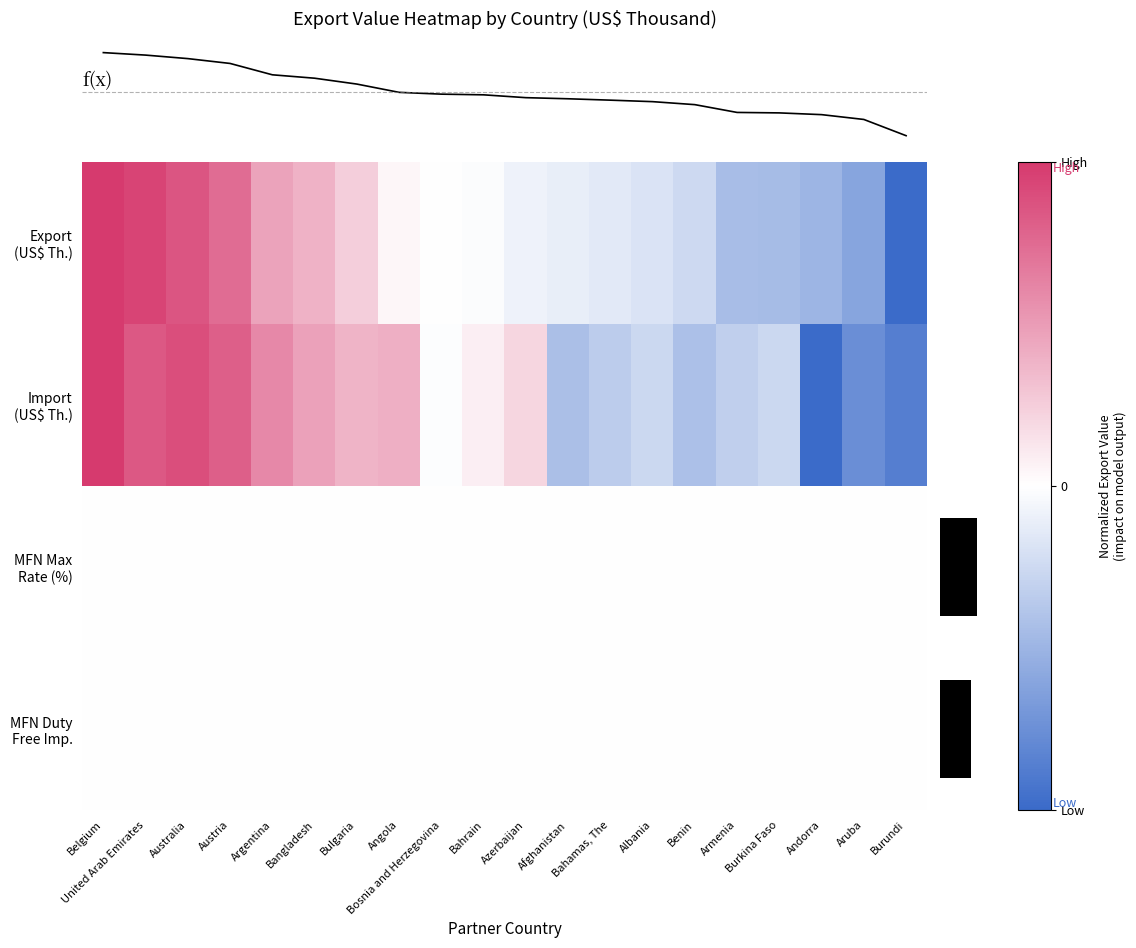

Which category has the highest value in the Import (US$ Th.) series?

Belgium